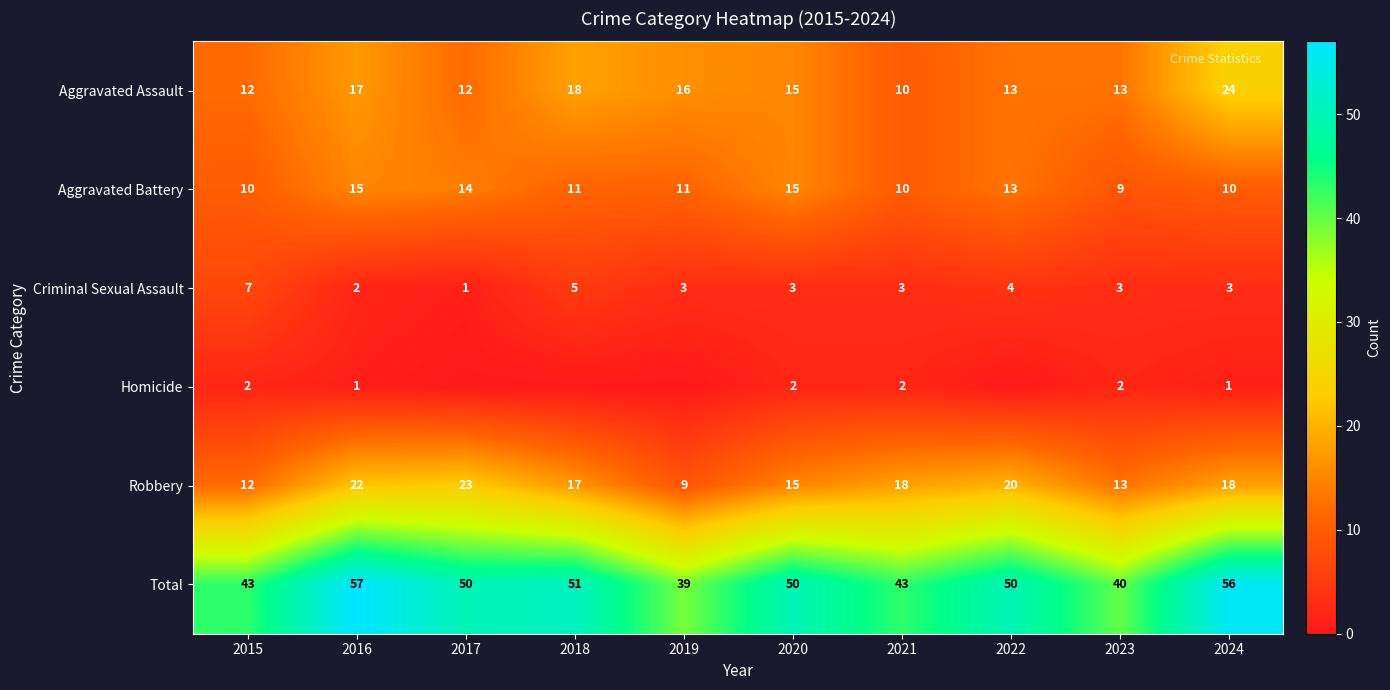

Is it true that Aggravated Battery equals 17 at 2015?

False